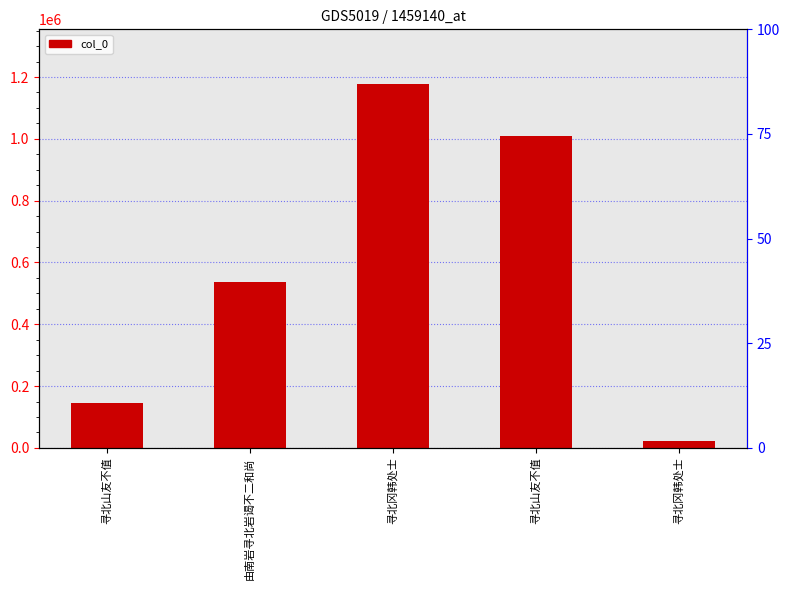

List the labels in order of value, largest first.

寻北冈韩处士, 寻北山友不值, 由南岩寻北岩谒不二和尚, 寻北山友不值, 寻北冈韩处士